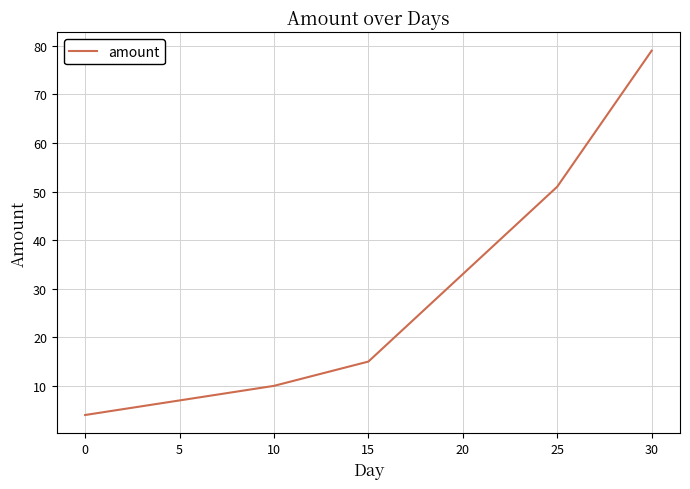

What is the ratio of the value at 5 to the value at 10?

0.7